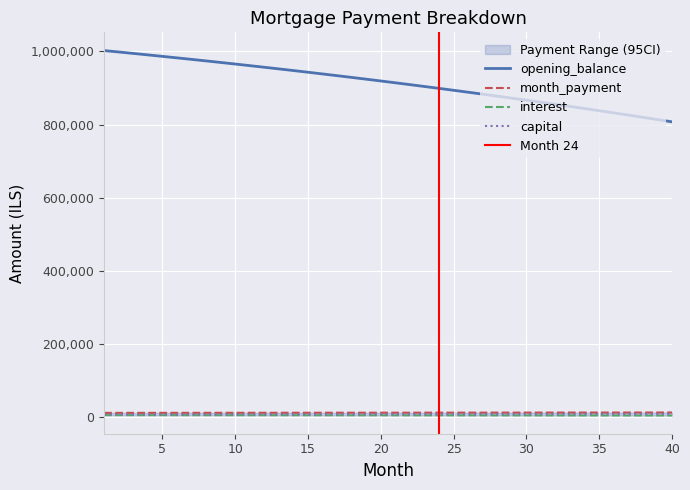

What is the sum of the capital values at 15 and 9?

13411.2